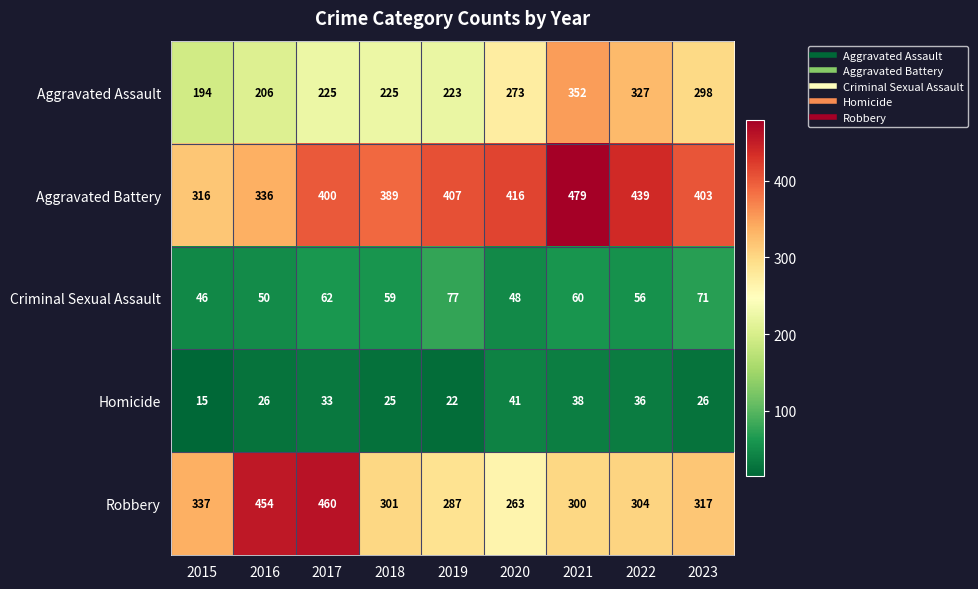

At how many categories does at least one series exceed 68?

9